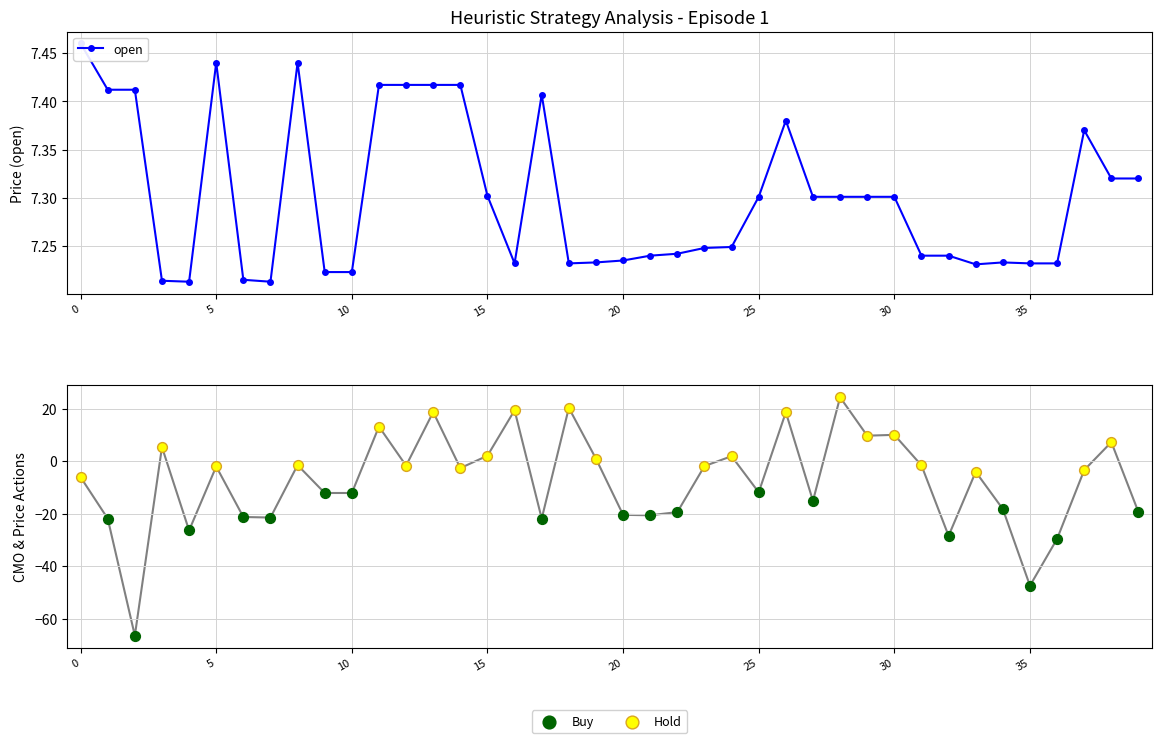

At how many categories does at least one series exceed -48?

40